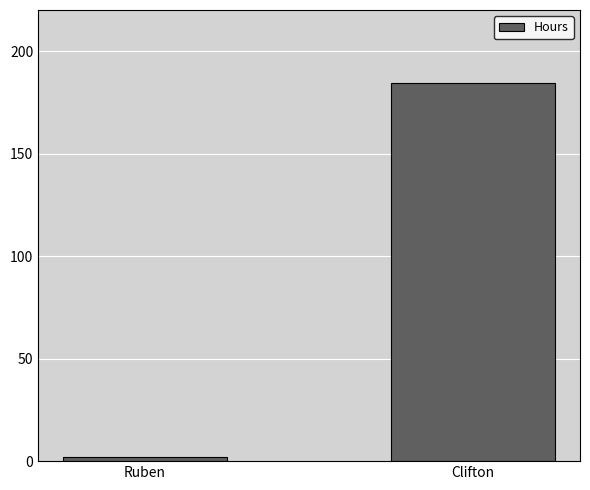

How many data points are less than 184?

1